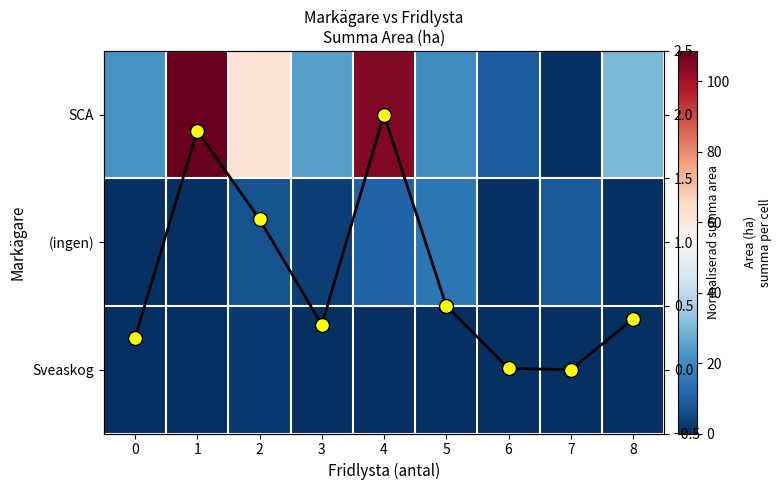

What is the sum of the (ingen) values at 3 and 1?

3.3